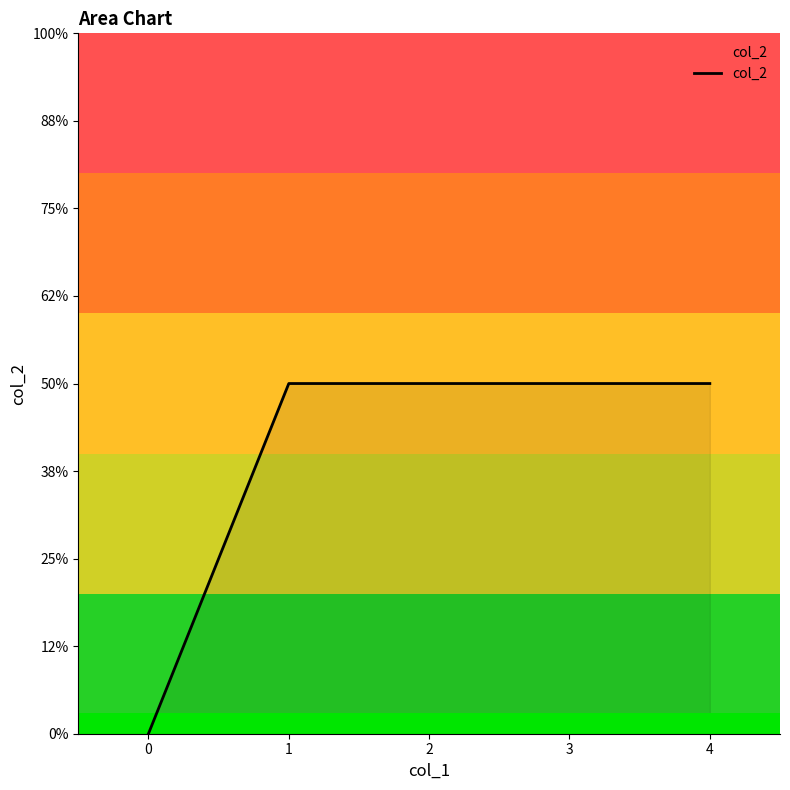

What is the approximate value at 2?

2